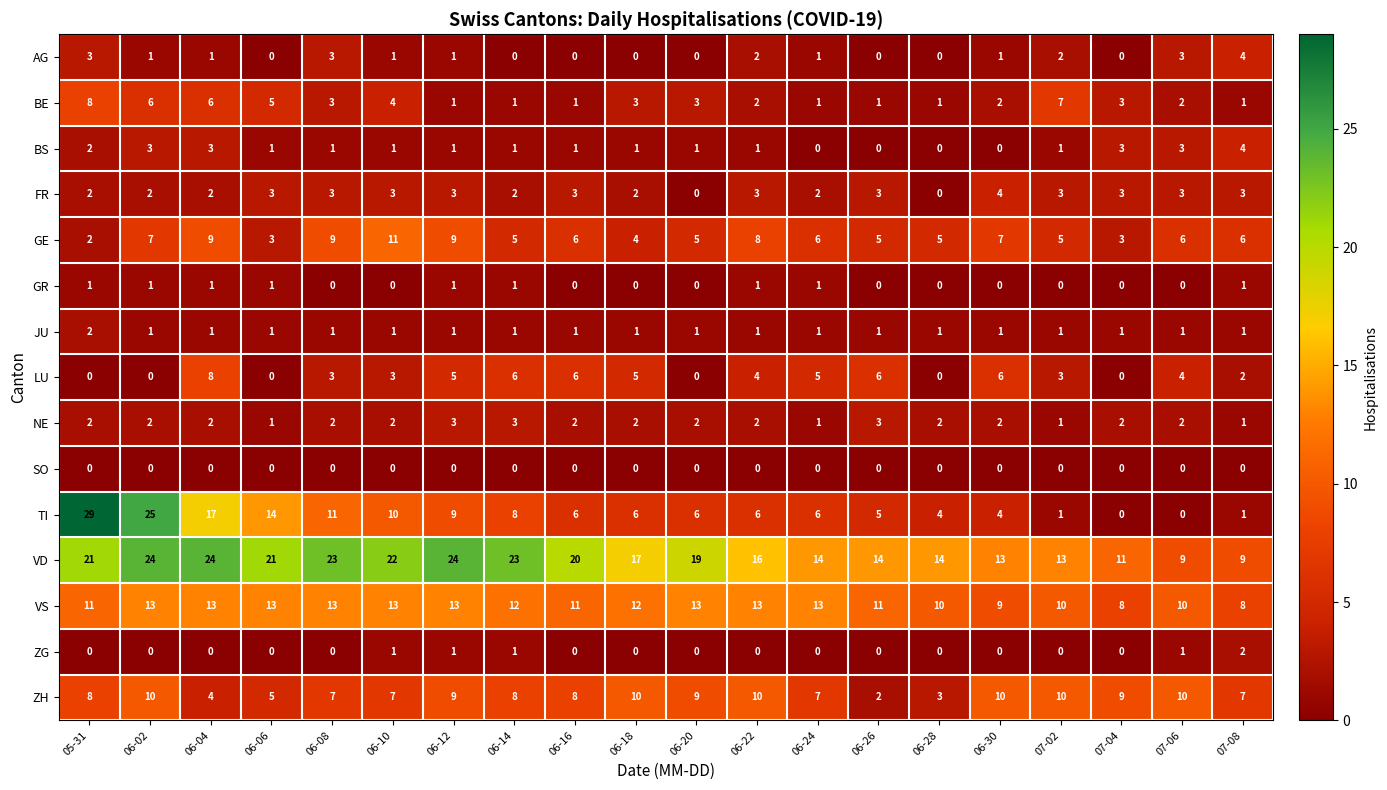

How many data points in BS are less than 1?

4